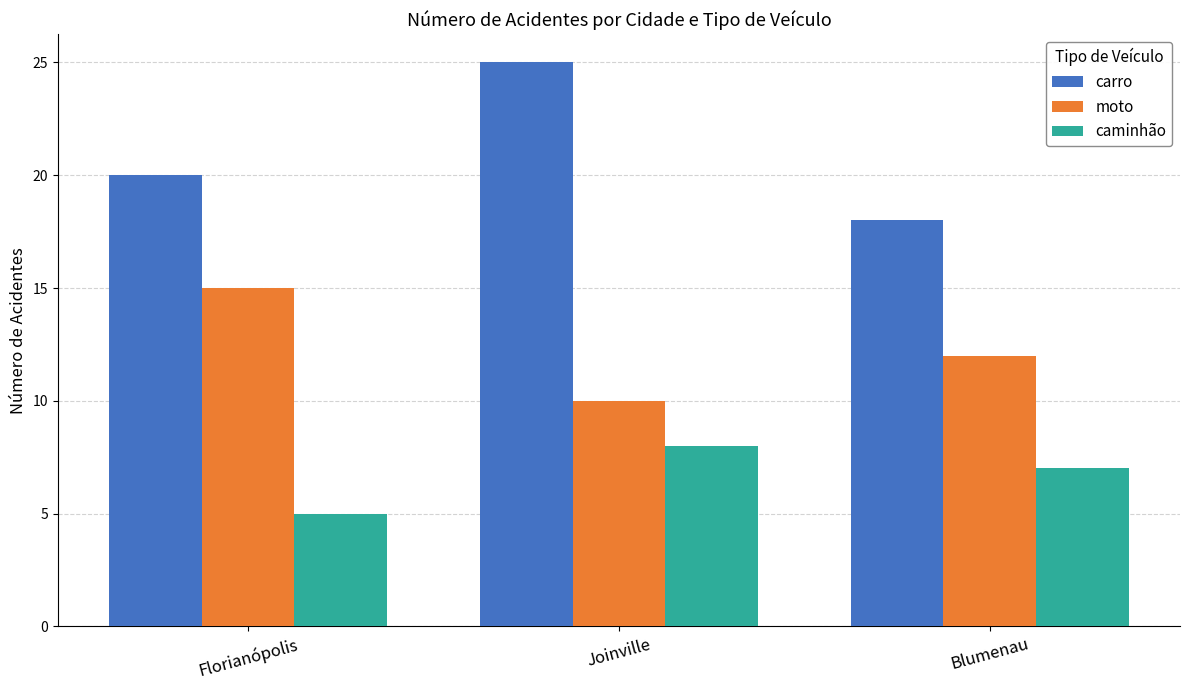

Which series has the largest range (max minus min)?

carro